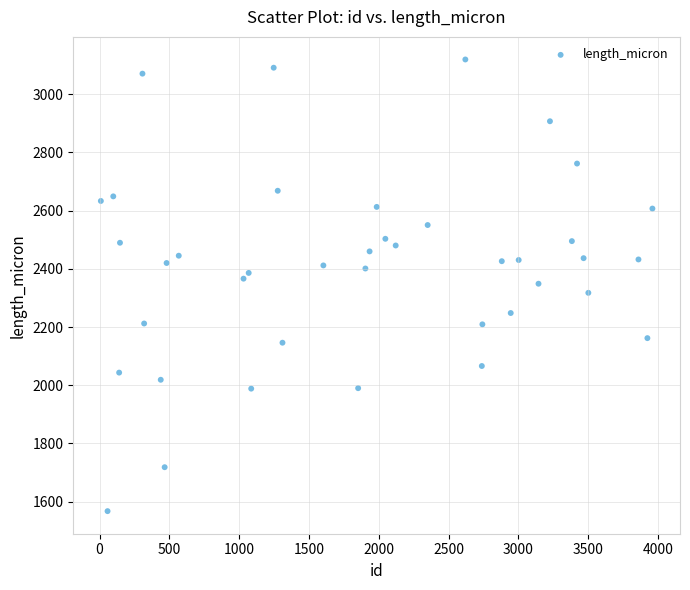

What is the range of Y values (max minus min)?

1552.3